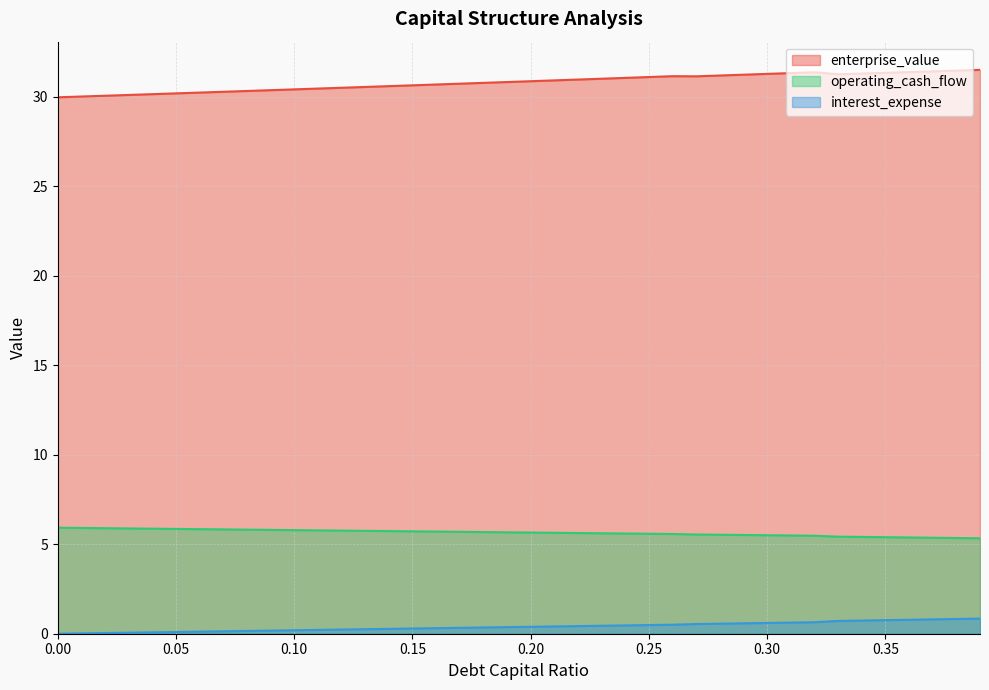

Reading left to right, list all the values displayed in this chart.

debt_capital: 5.9	5.9	5.9	5.9	5.9	5.9	5.8	5.8	5.8	5.8	5.8	5.8	5.8	5.7	5.7	5.7	5.7	5.7	5.7	5.7	5.7	5.6	5.6	5.6	5.6	5.6	5.6	5.5	5.5	5.5	5.5	5.5	5.5	5.4	5.4	5.4	5.4	5.4	5.3	5.3
enterprise_value: 30.0	30.0	30.1	30.1	30.1	30.2	30.2	30.3	30.3	30.4	30.4	30.5	30.5	30.5	30.6	30.6	30.7	30.7	30.8	30.8	30.9	30.9	31.0	31.0	31.0	31.1	31.1	31.1	31.2	31.2	31.3	31.3	31.4	31.3	31.3	31.3	31.4	31.4	31.5	31.5
interest_expense: 0.0	0.0	0.0	0.1	0.1	0.1	0.1	0.1	0.2	0.2	0.2	0.2	0.2	0.3	0.3	0.3	0.3	0.3	0.3	0.4	0.4	0.4	0.4	0.4	0.5	0.5	0.5	0.5	0.6	0.6	0.6	0.6	0.6	0.7	0.7	0.8	0.8	0.8	0.8	0.8